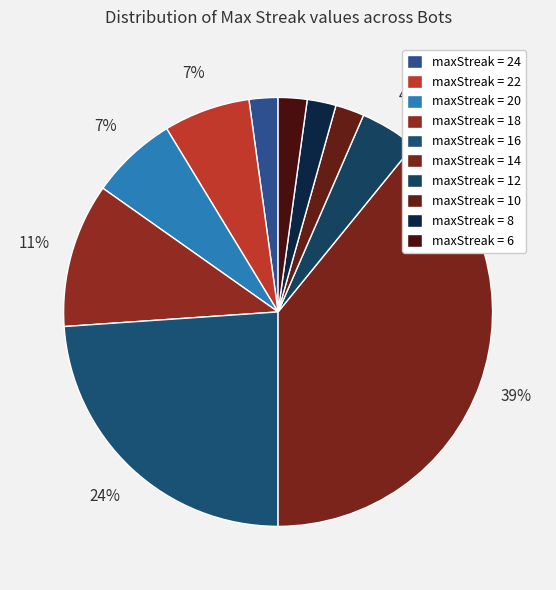

Rank the categories by value from lowest to highest.

24, 10, 8, 6, 12, 22, 20, 18, 16, 14